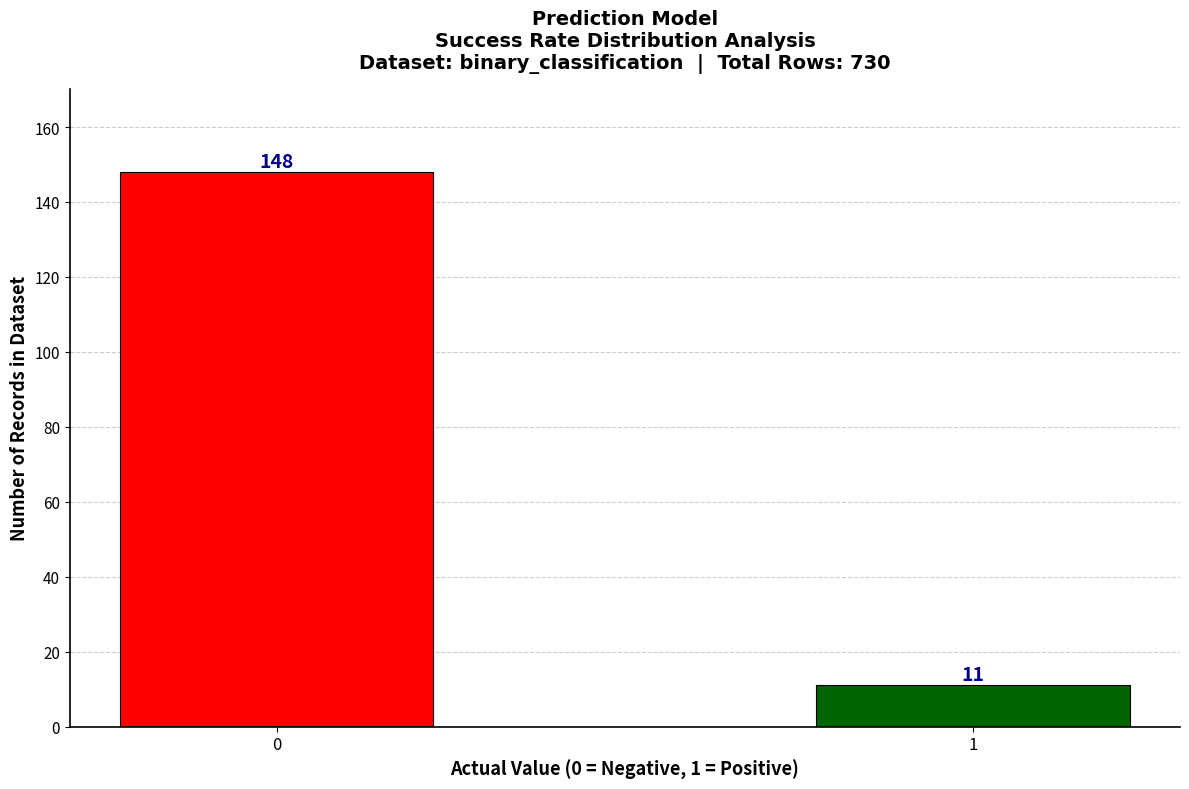

Reading right to left, list all the values displayed in this chart.

1=11	0=148